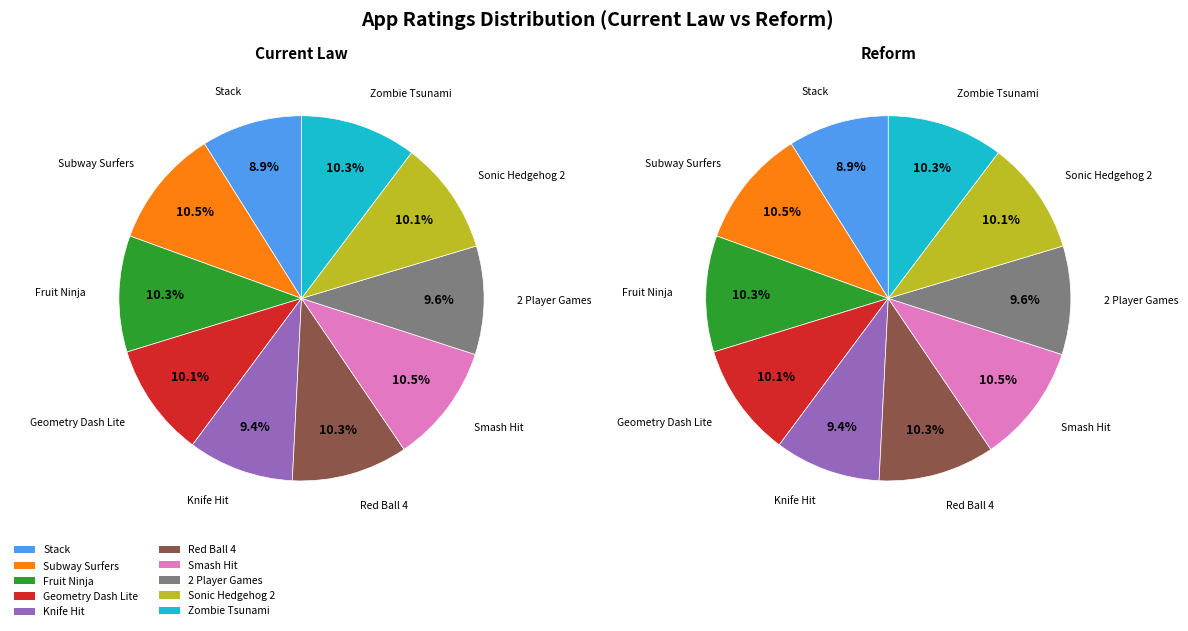

Count the number of slices in the pie.

10